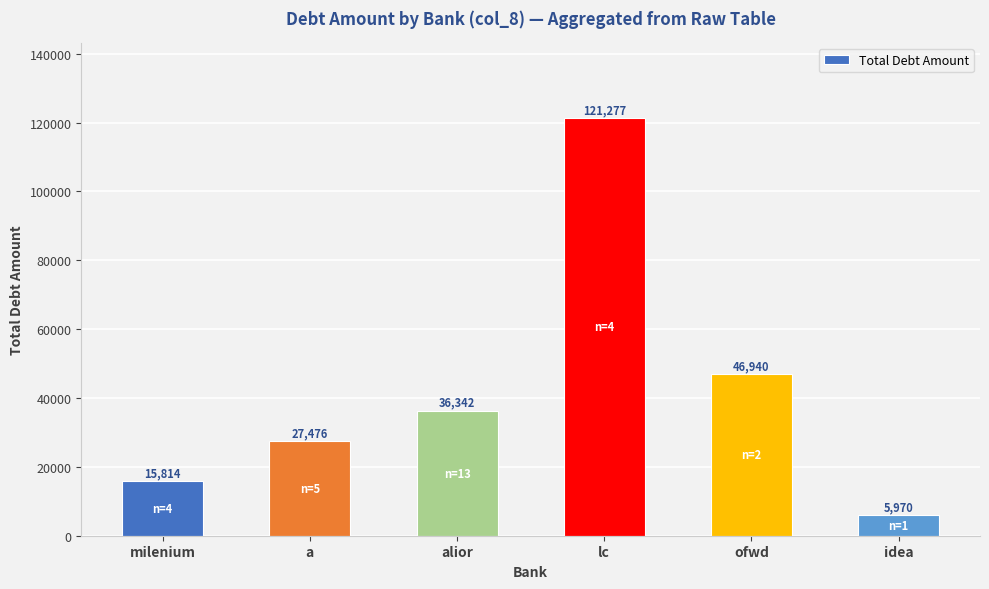

What is the label of the 1st bar from the left?

milenium